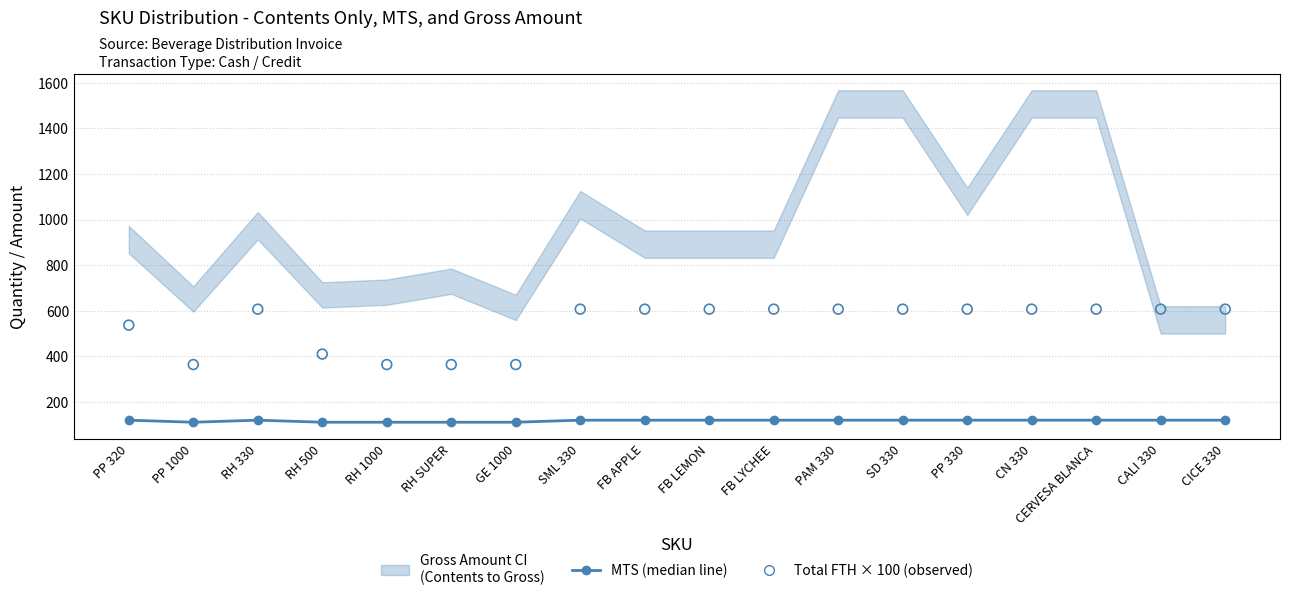

Is the value of Total FTH × 100 (observed) at SD 330 greater than the value of MTS (median line) at PAM 330?

Yes